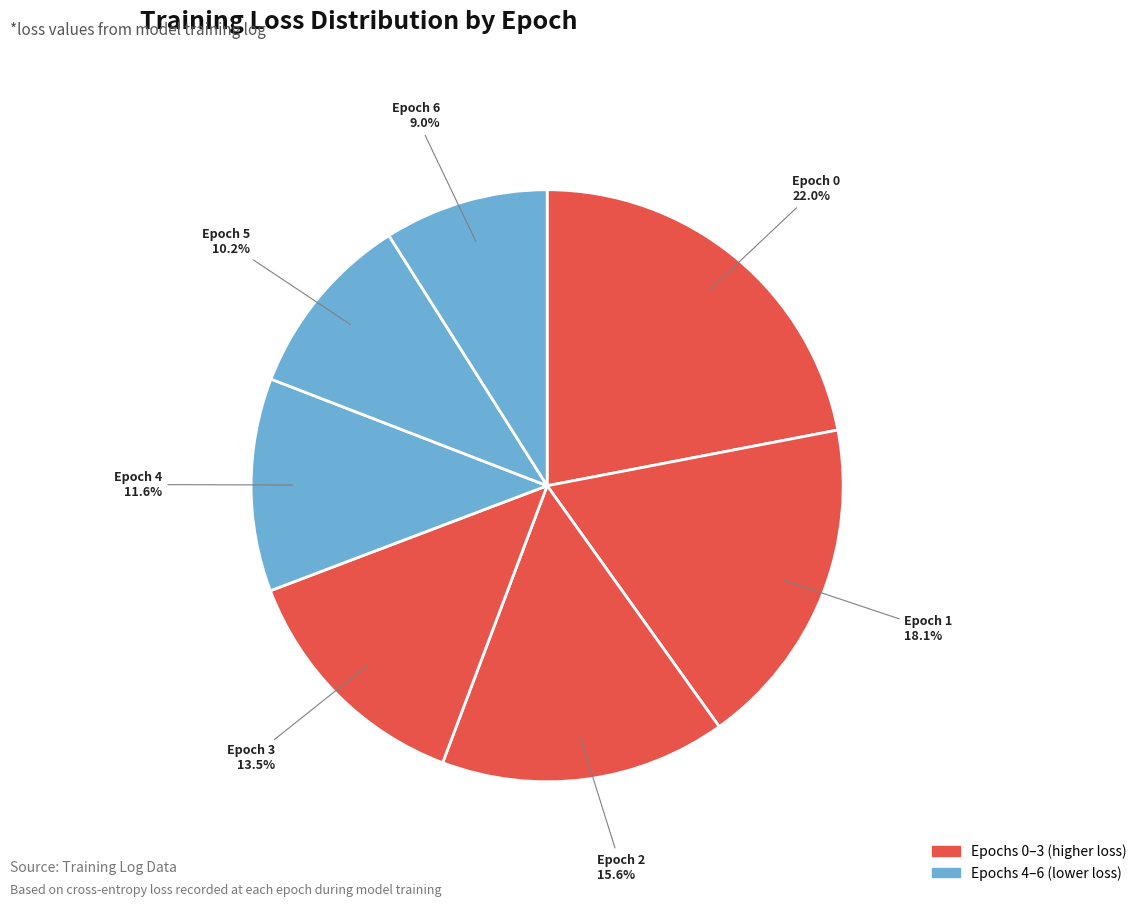

To the nearest percent, what is the difference between the largest and smallest slice percentages?

13%